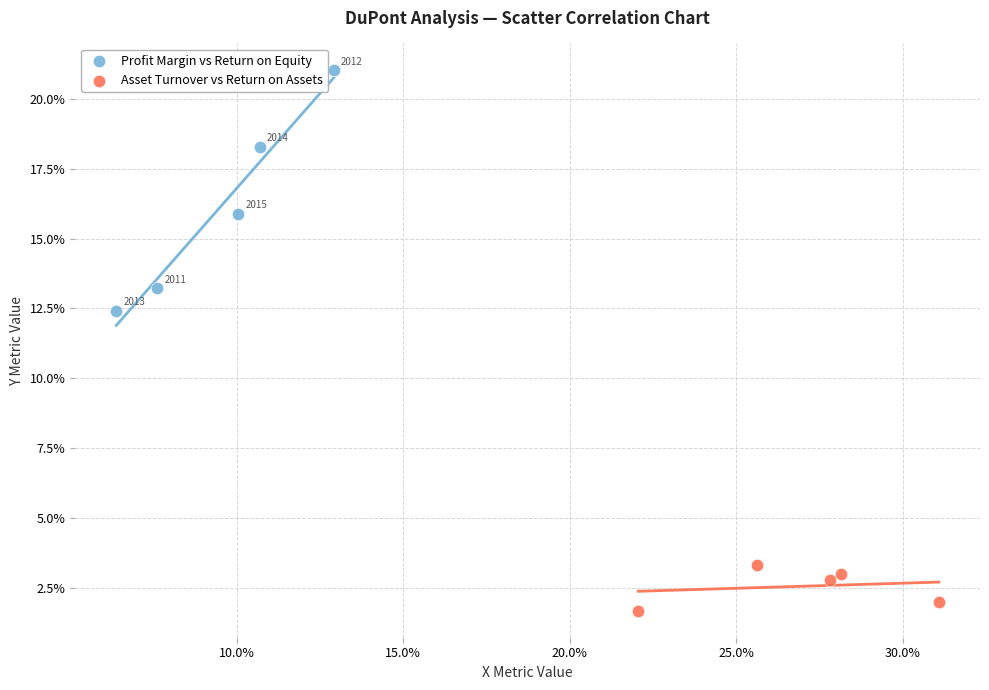

Which series reaches the maximum Y coordinate?

Profit Margin vs Return on Equity